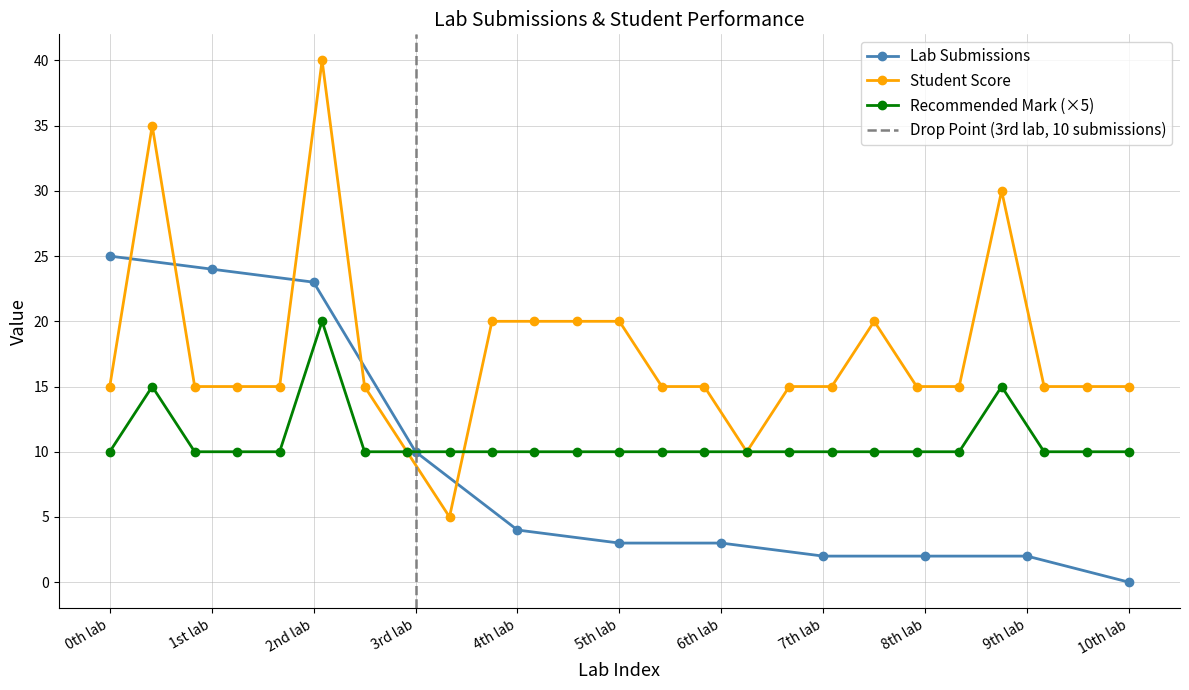

What is the greatest value displayed?

40